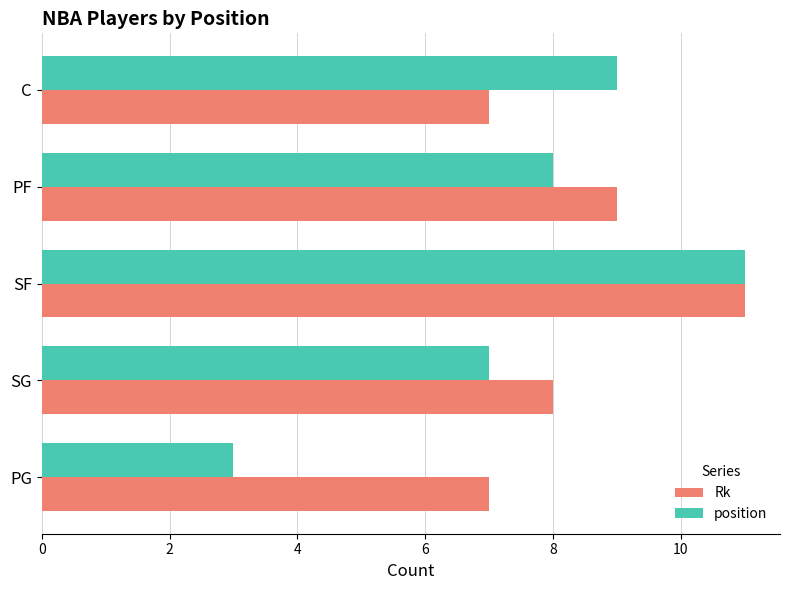

The position series shows 8 at PF. True or false?

True